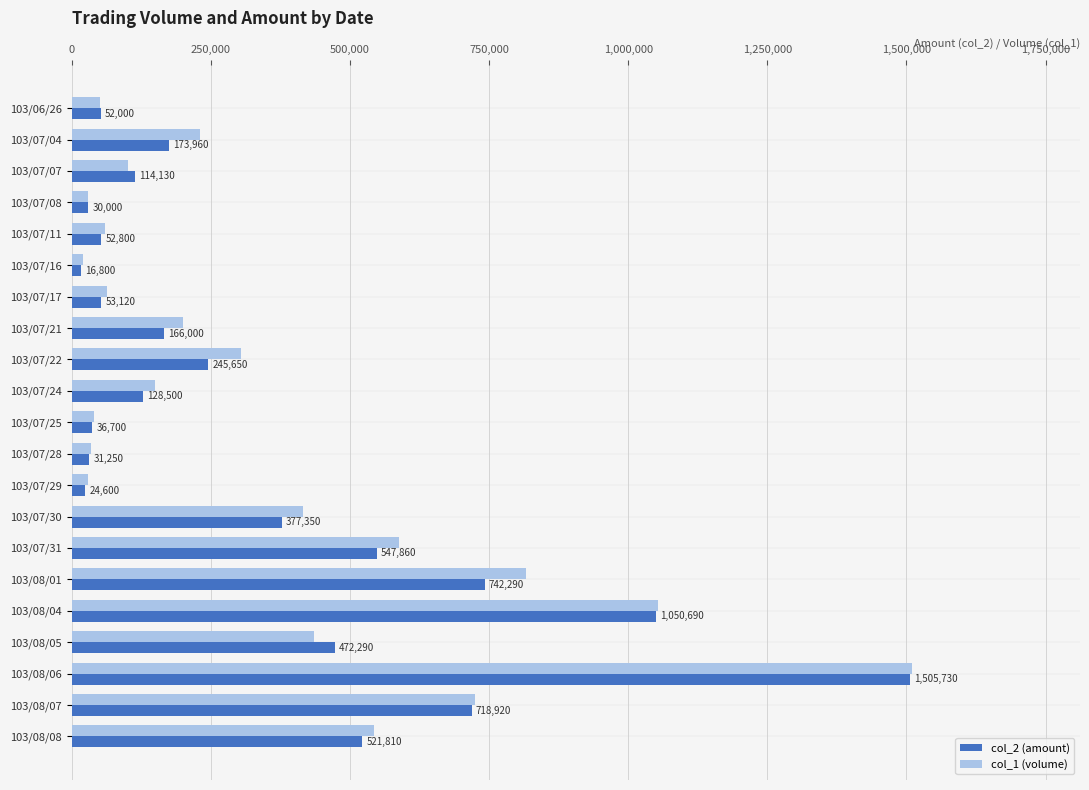

What is the difference between the highest and lowest values at 103/07/30?

37650